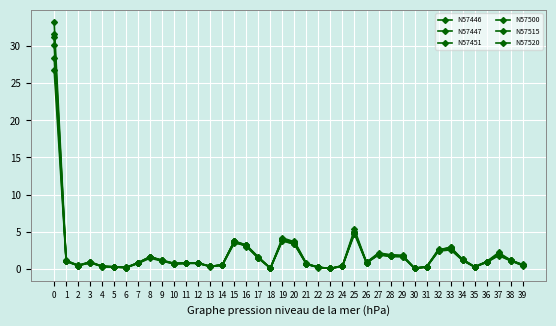

What is the sum of all N57447 values?

82.4